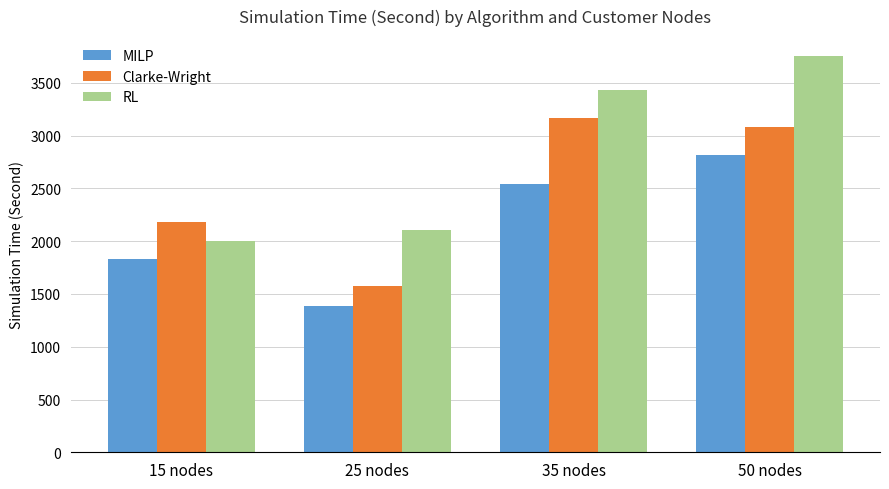

How many series are shown in this chart?

3